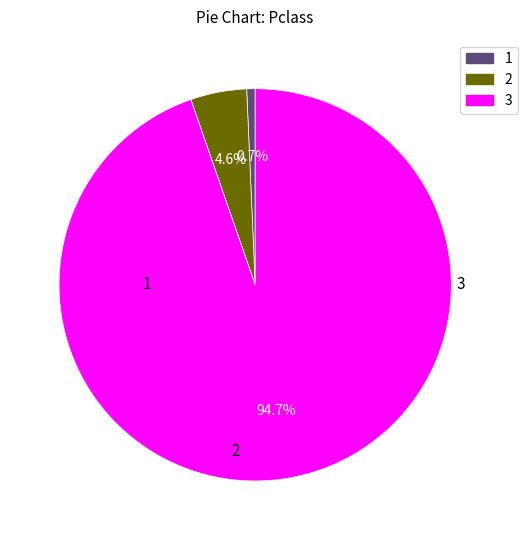

Is there any slice that represents more than half of the pie?

Yes